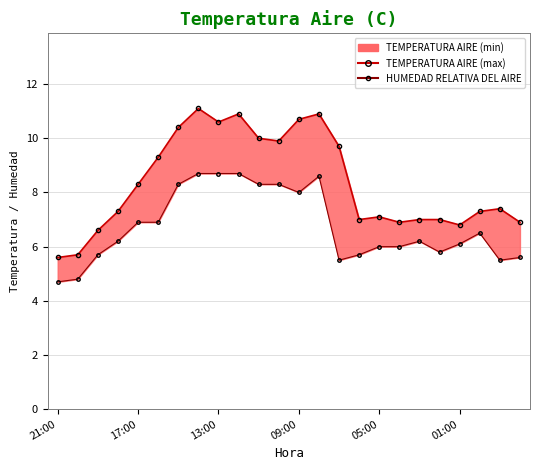

True or false: HUMEDAD RELATIVA DEL AIRE and TEMPERATURA AIRE (max) cross at least once.

False